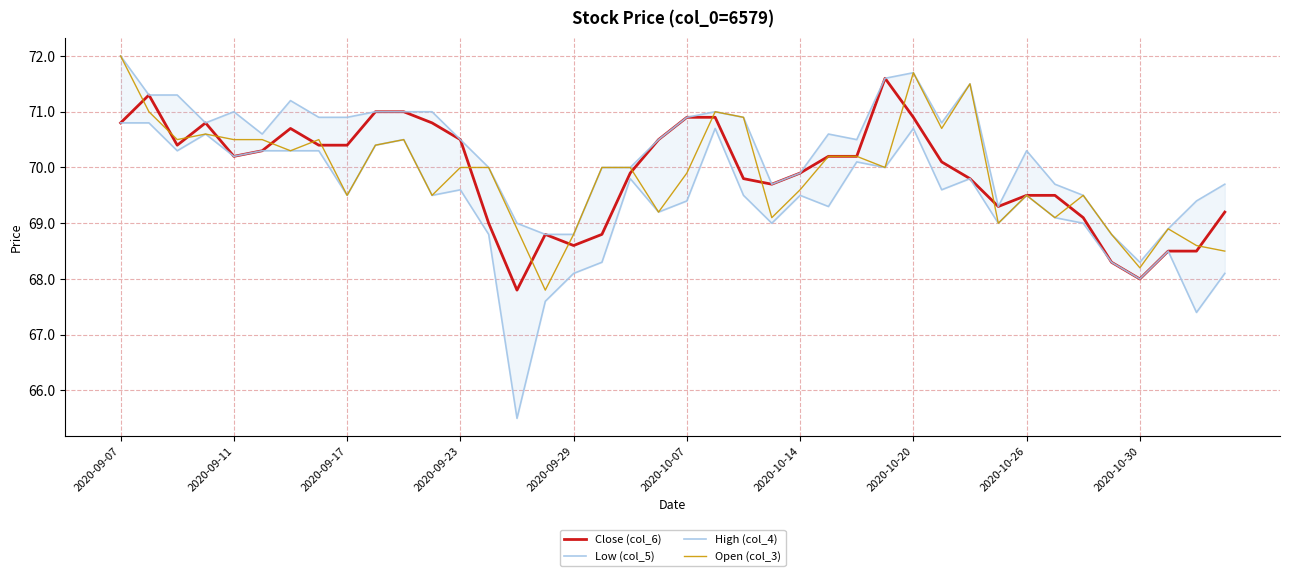

Reading left to right, transcribe all the data shown in this chart.

Close (col_6): 70.8	71.3	70.4	70.8	70.2	70.3	70.7	70.4	70.4	71.0	71.0	70.8	70.5	69.0	67.8	68.8	68.6	68.8	69.9	70.5	70.9	70.9	69.8	69.7	69.9	70.2	70.2	71.6	70.9	70.1	69.8	69.3	69.5	69.5	69.1	68.3	68.0	68.5	68.5	69.2
Low (col_5): 70.8	70.8	70.3	70.6	70.2	70.3	70.3	70.3	69.5	70.4	70.5	69.5	69.6	68.8	65.5	67.6	68.1	68.3	69.8	69.2	69.4	70.7	69.5	69.0	69.5	69.3	70.1	70.0	70.7	69.6	69.8	69.0	69.5	69.1	69.0	68.3	68.0	68.5	67.4	68.1
High (col_4): 72.0	71.3	71.3	70.8	71.0	70.6	71.2	70.9	70.9	71.0	71.0	71.0	70.5	70.0	69.0	68.8	68.8	70.0	70.0	70.5	70.9	71.0	70.9	69.7	69.9	70.6	70.5	71.6	71.7	70.8	71.5	69.3	70.3	69.7	69.5	68.8	68.3	68.9	69.4	69.7
Open (col_3): 72.0	71.0	70.5	70.6	70.5	70.5	70.3	70.5	69.5	70.4	70.5	69.5	70.0	70.0	68.9	67.8	68.8	70.0	70.0	69.2	69.9	71.0	70.9	69.1	69.6	70.2	70.2	70.0	71.7	70.7	71.5	69.0	69.5	69.1	69.5	68.8	68.2	68.9	68.6	68.5